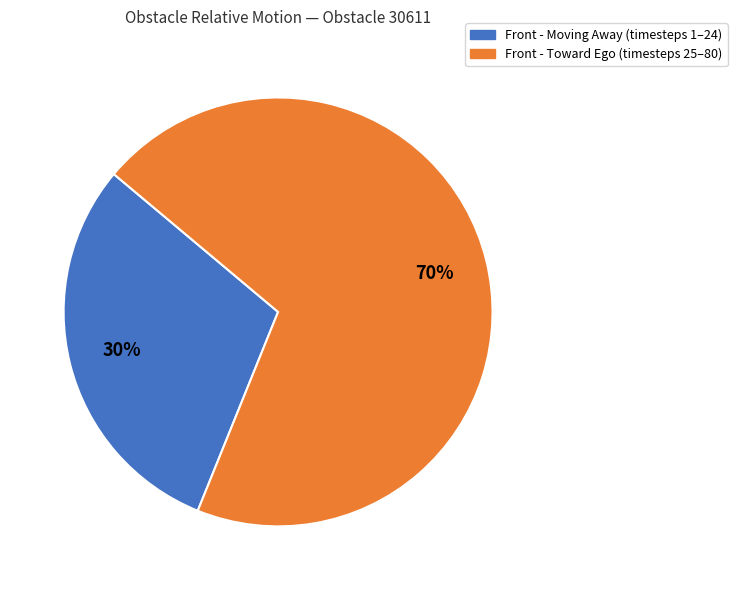

To the nearest percent, what is the difference between the largest and smallest slice percentages?

40%